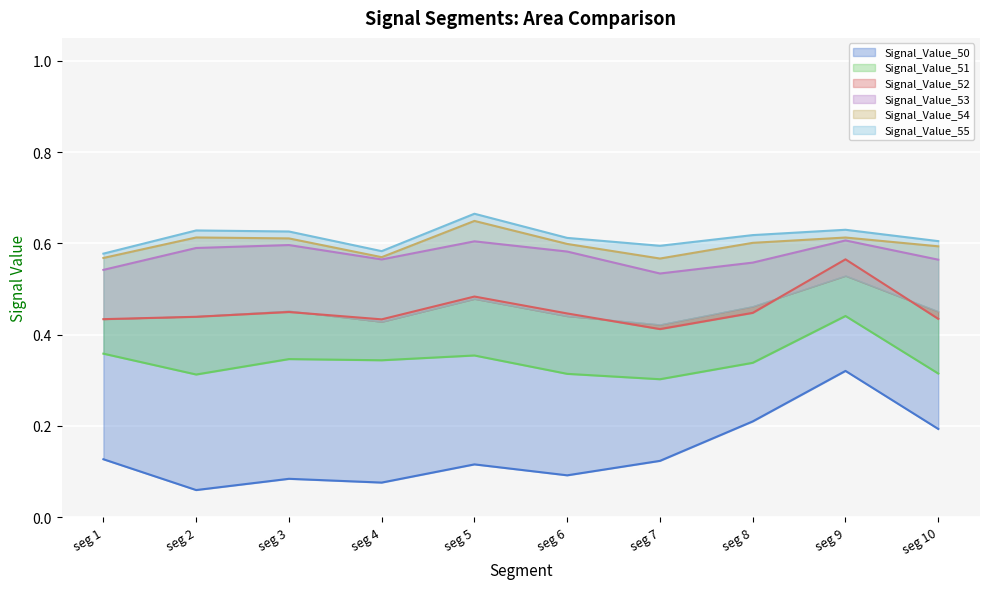

Is it true that Signal_Value_54 equals 0.6 at seg 10?

True